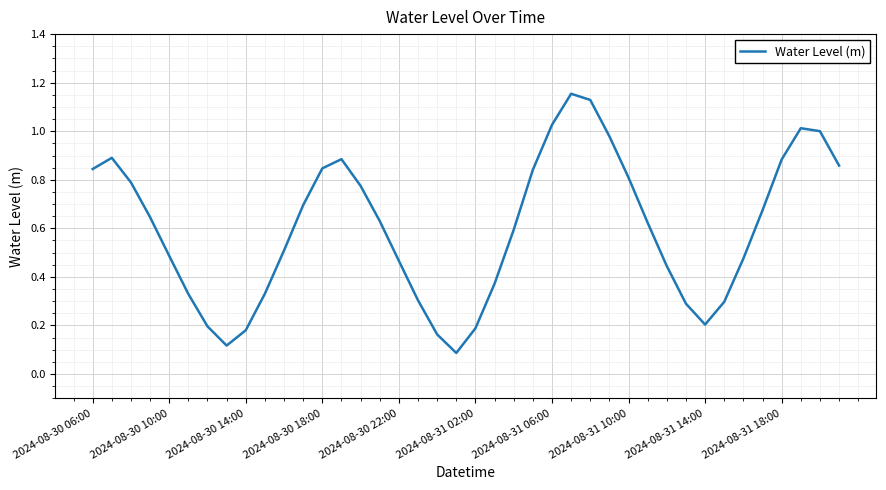

What is the value of the 24th point from the left?

0.8